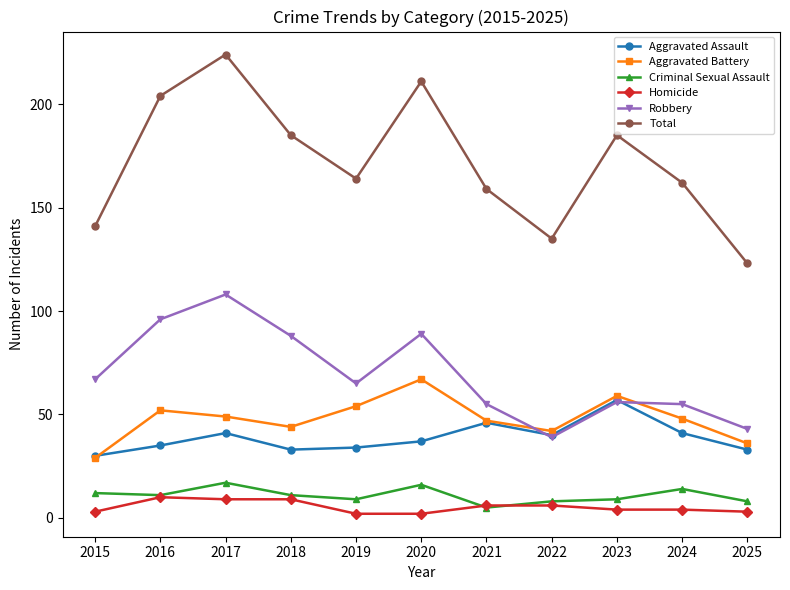

What is the value of the Total point at the 6th from the left?

211